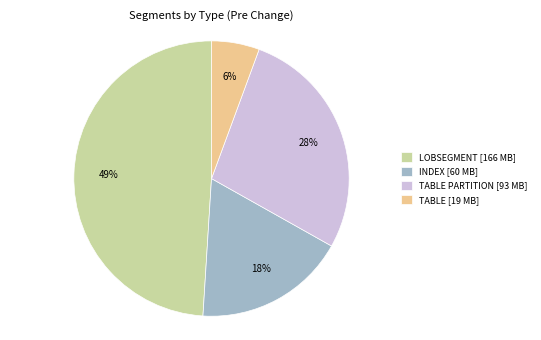

How many segments does this pie chart have?

4